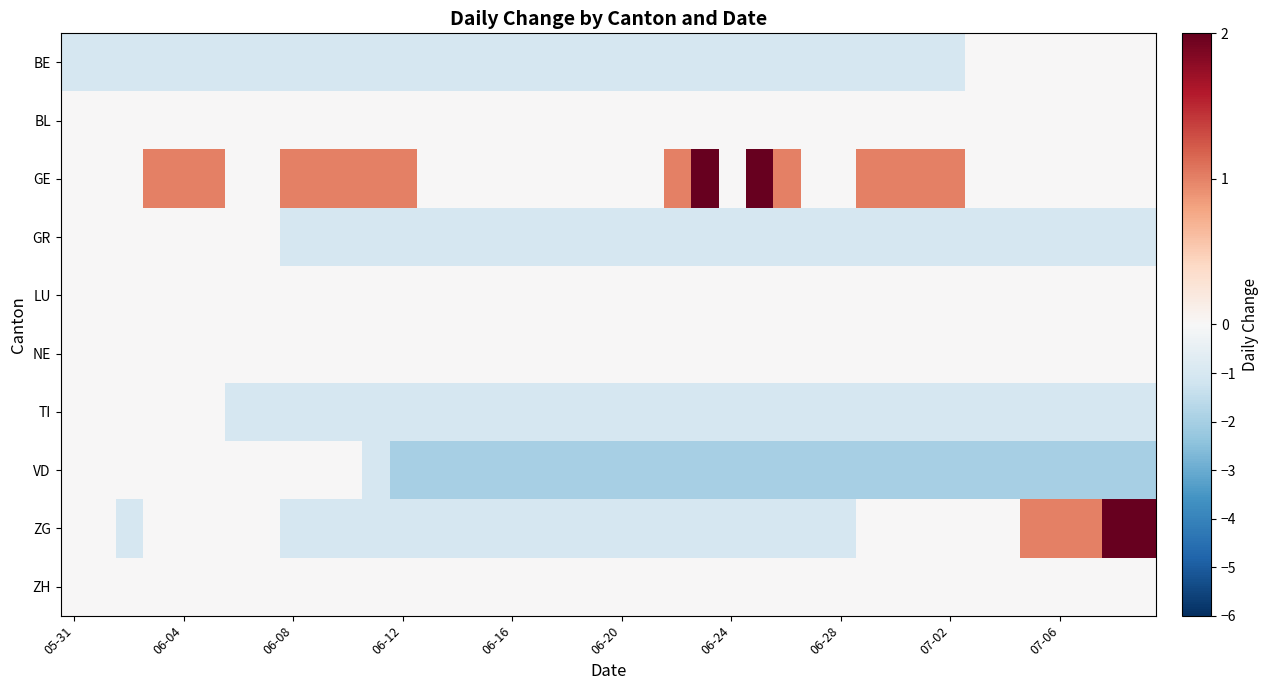

How many series are shown in this chart?

10